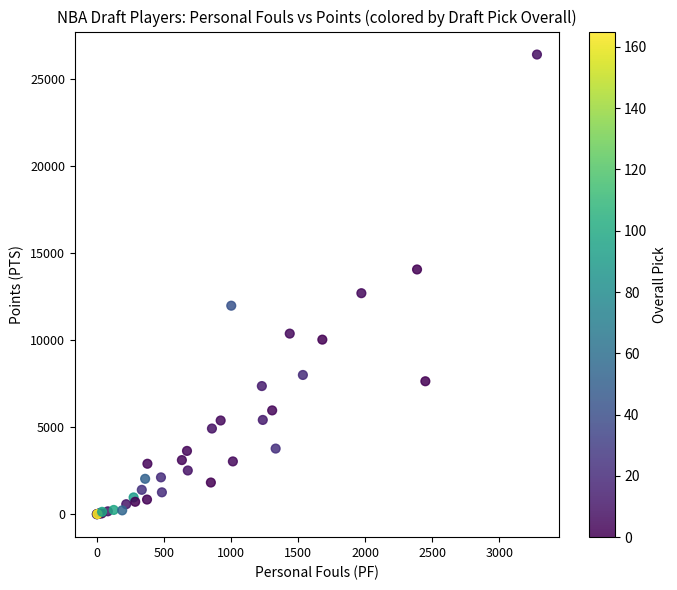

What Y value in the scatter plot is closest to 13197?

12690